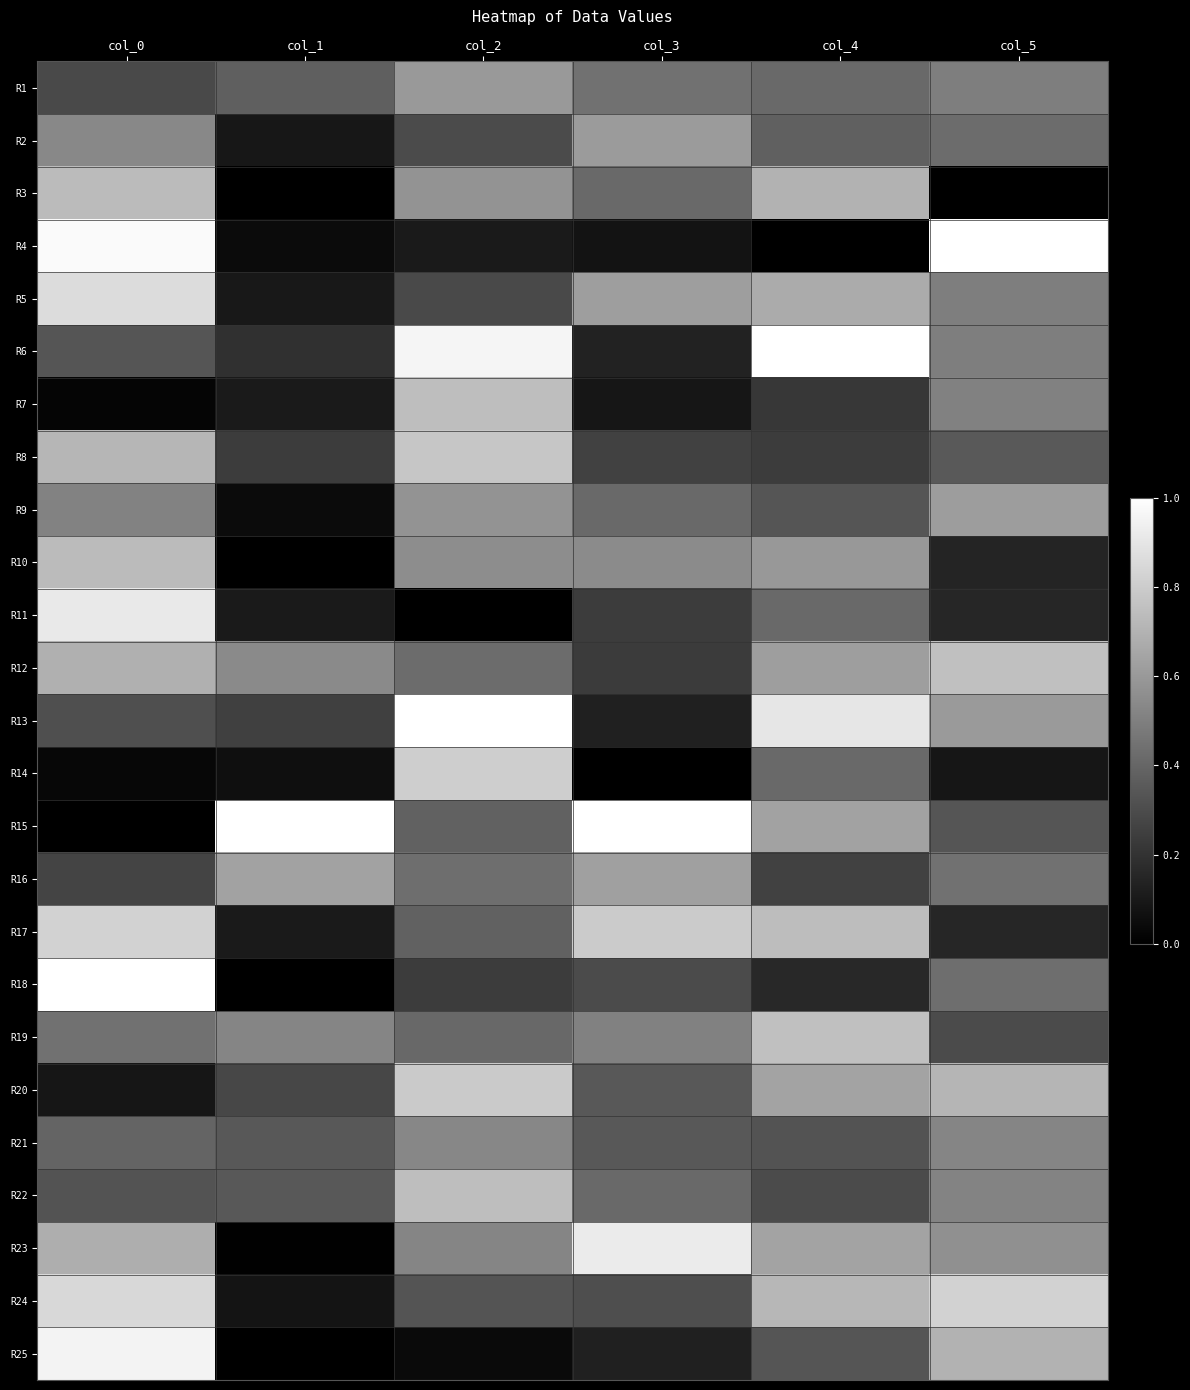

Which series has the largest total across all categories?

R15